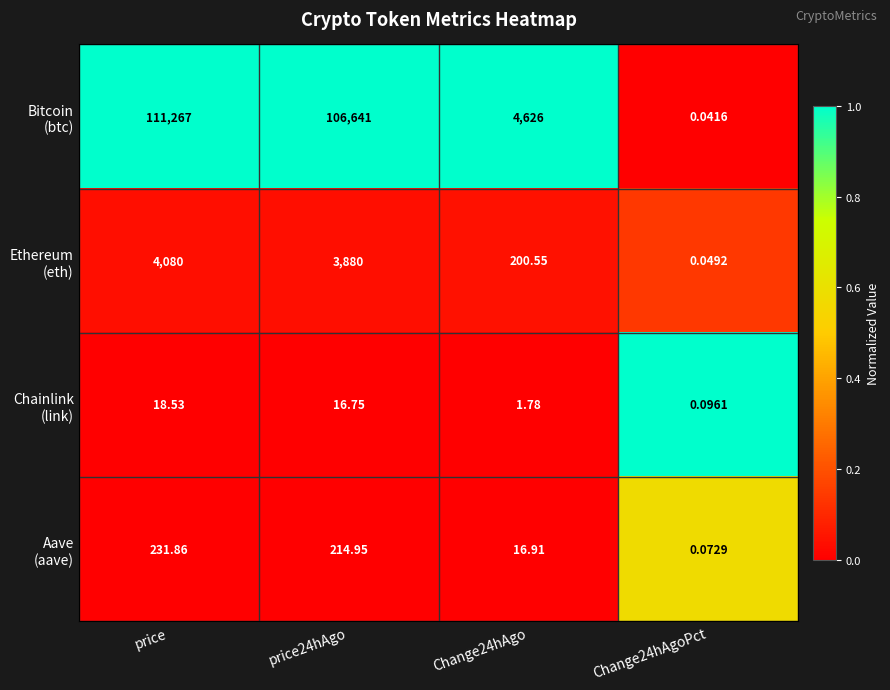

Count the number of categories in the chart.

4